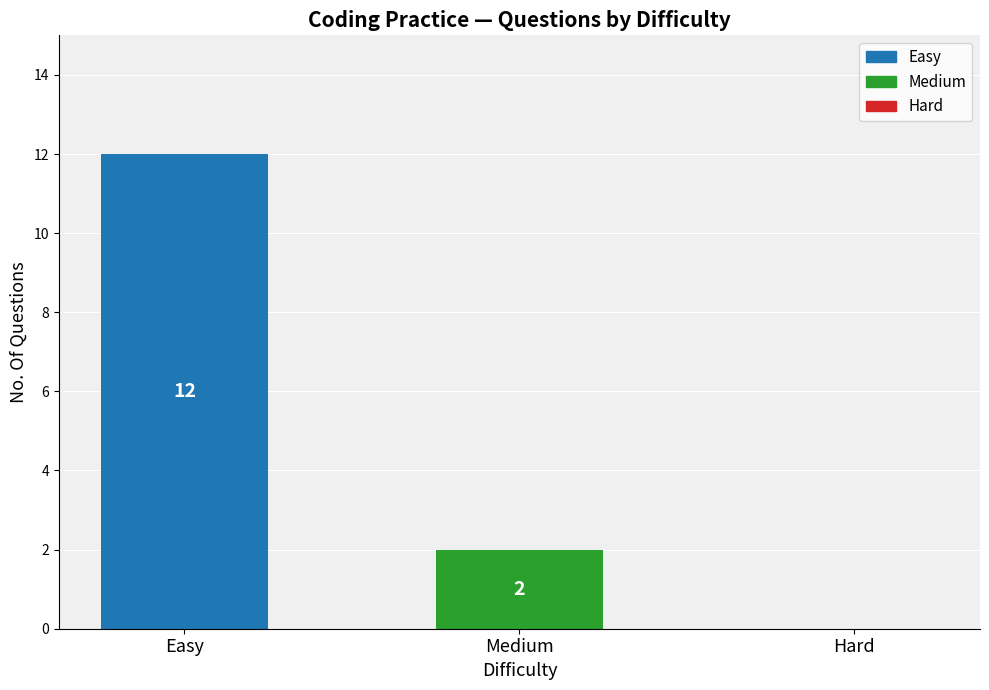

What is the sum of all values?

14